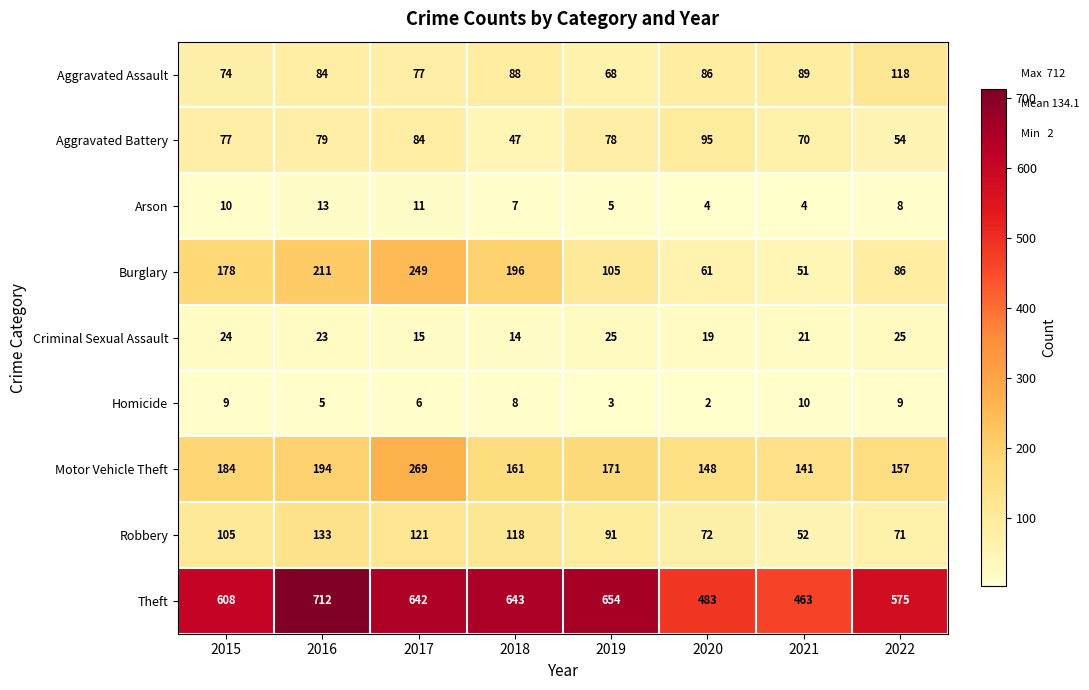

What is the spread (max minus min) of values at 2022?

567